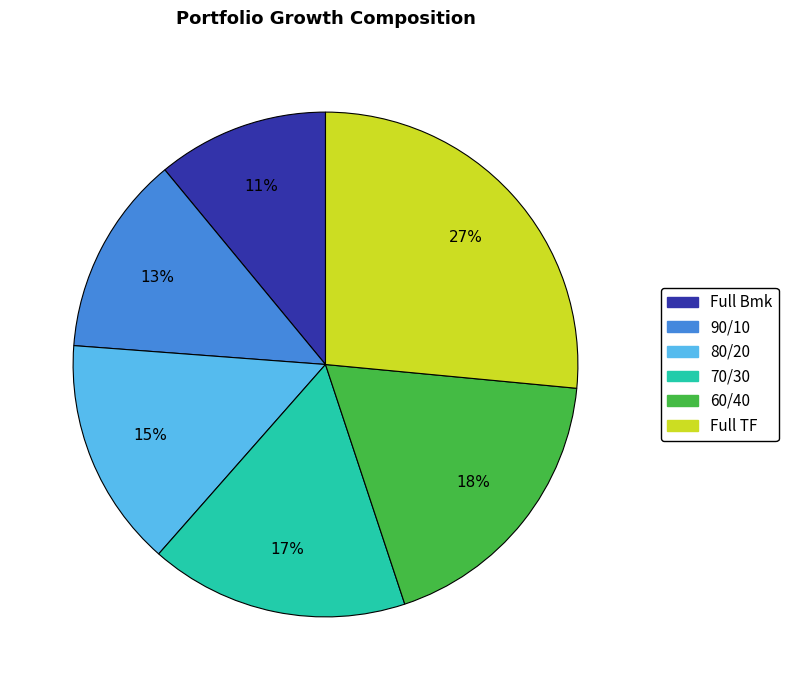

Does 70/30 account for over 50% of the chart?

No